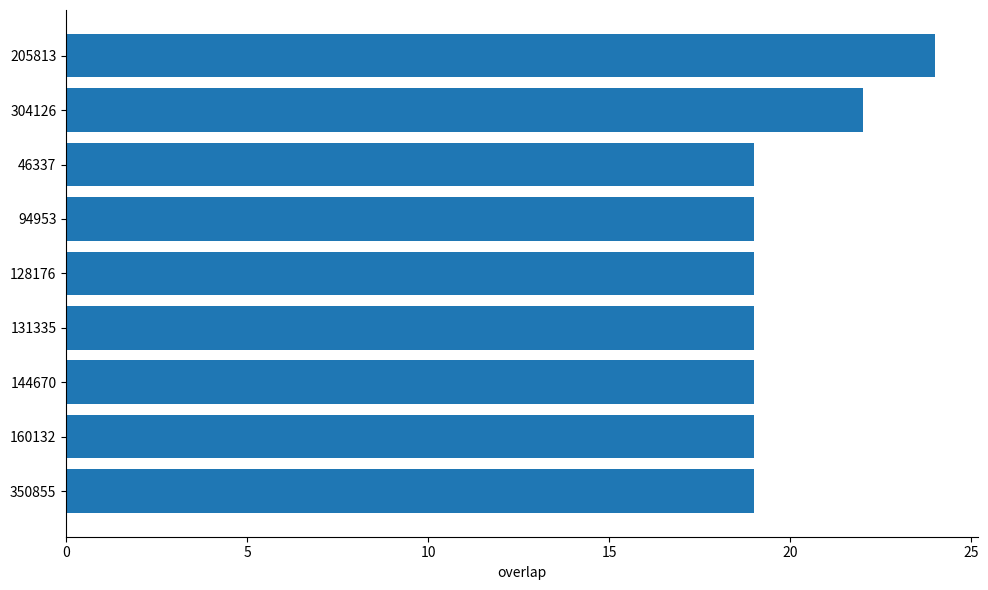

What is the difference between the maximum and minimum values?

5